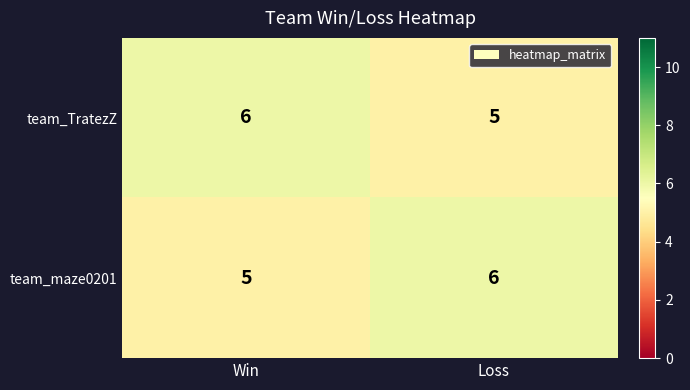

At which label is team_TratezZ closest to 5?

Loss